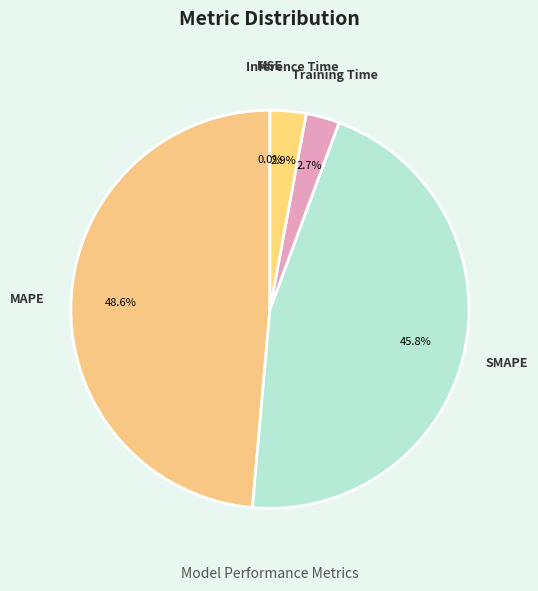

True or false: SMAPE accounts for 46% of the total.

True